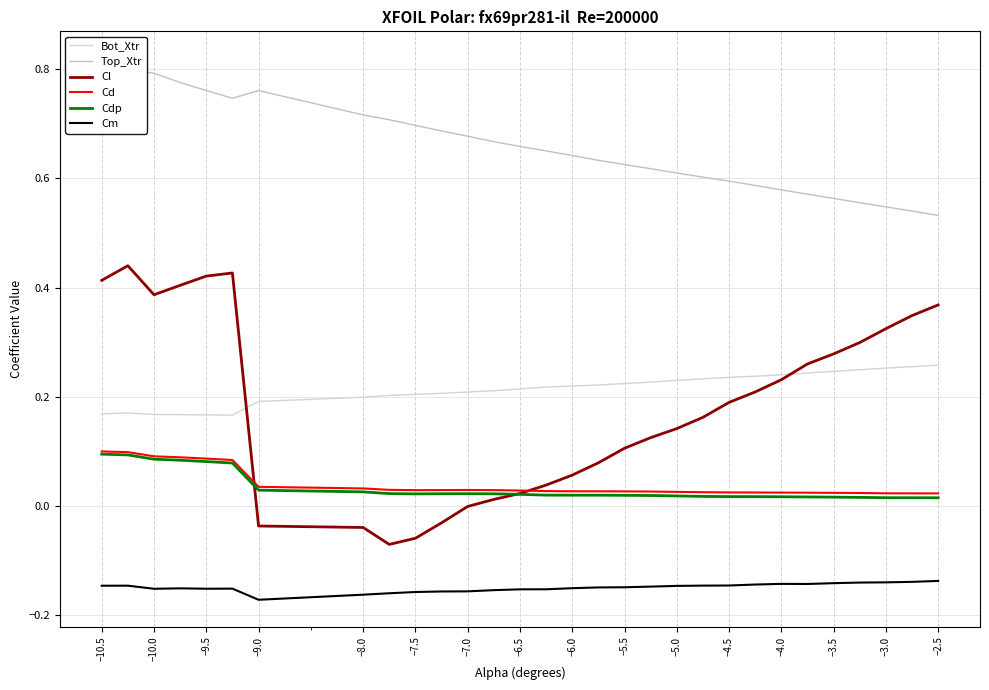

How many data points does each series have?

30